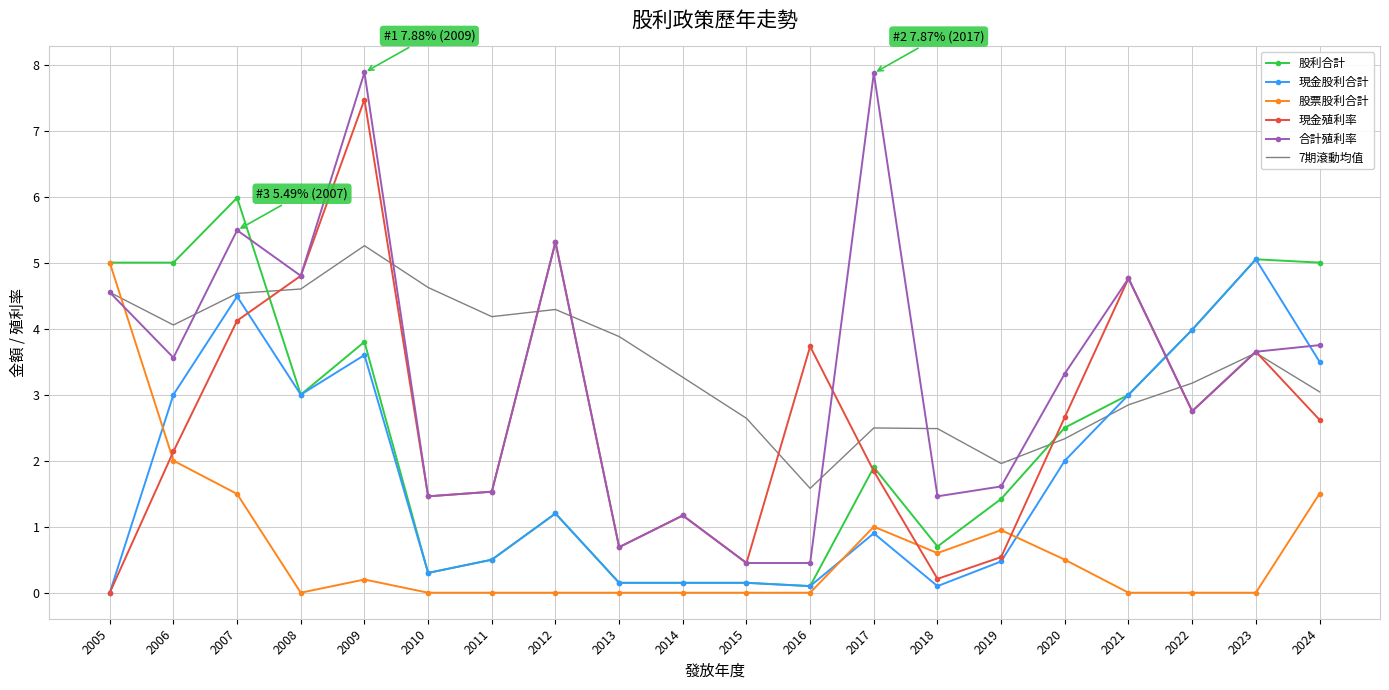

Which category has the lowest value in the 現金殖利率 series?

2005